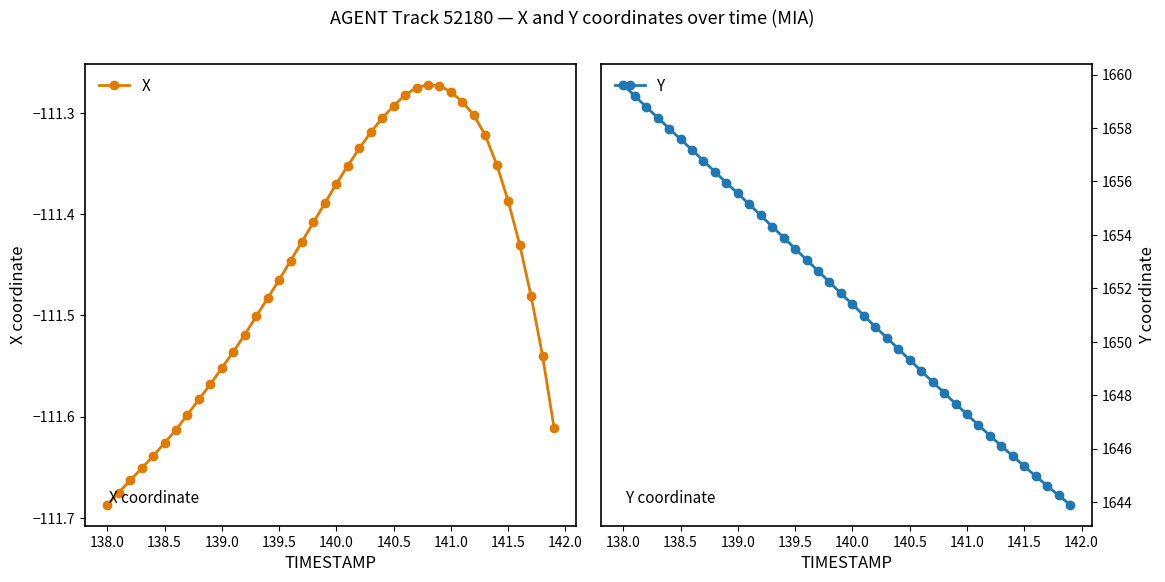

At which label does X reach its minimum?

138.0